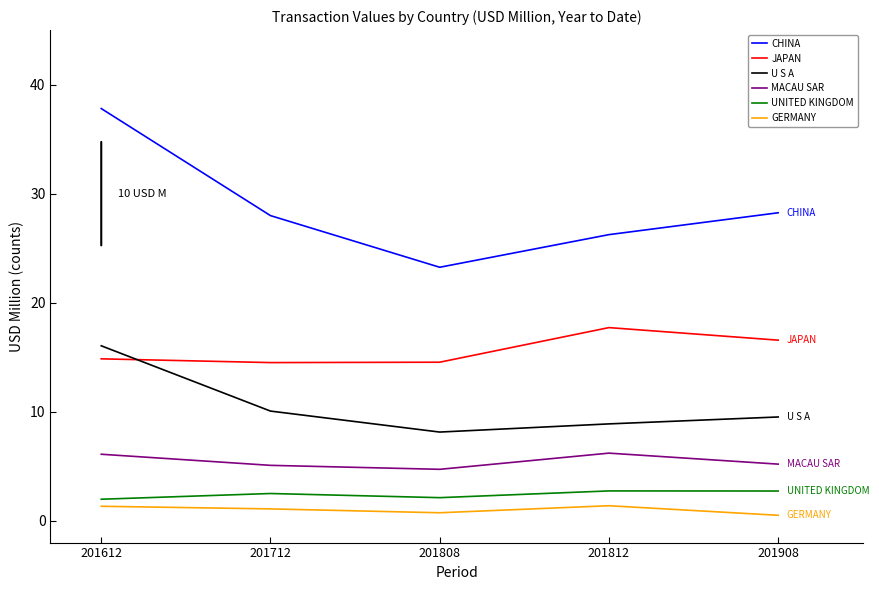

Which series ends up on top after the final intersection of U S A and JAPAN?

JAPAN